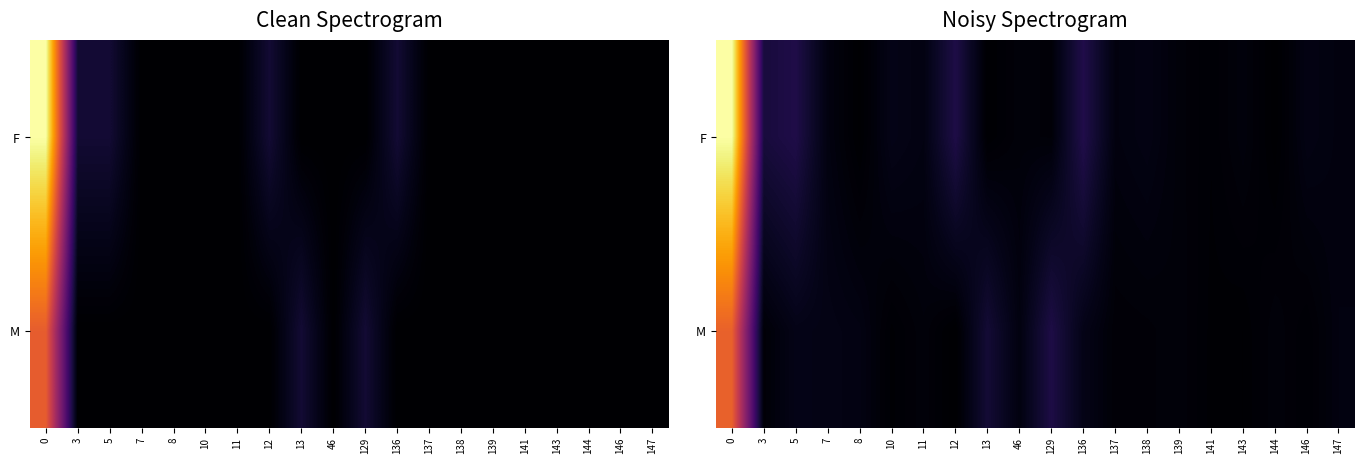

The value of row_0 at 138 is 4.6. True or false?

False